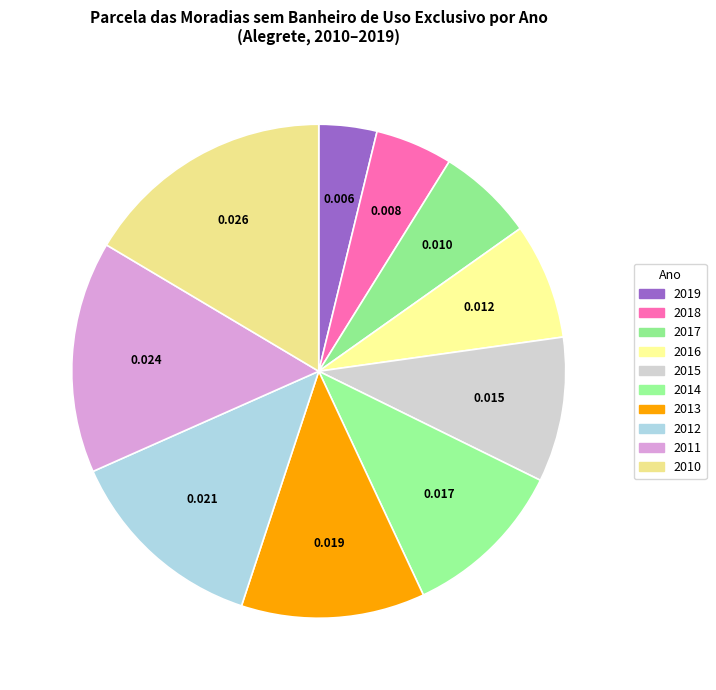

How many slices are in this pie chart?

10